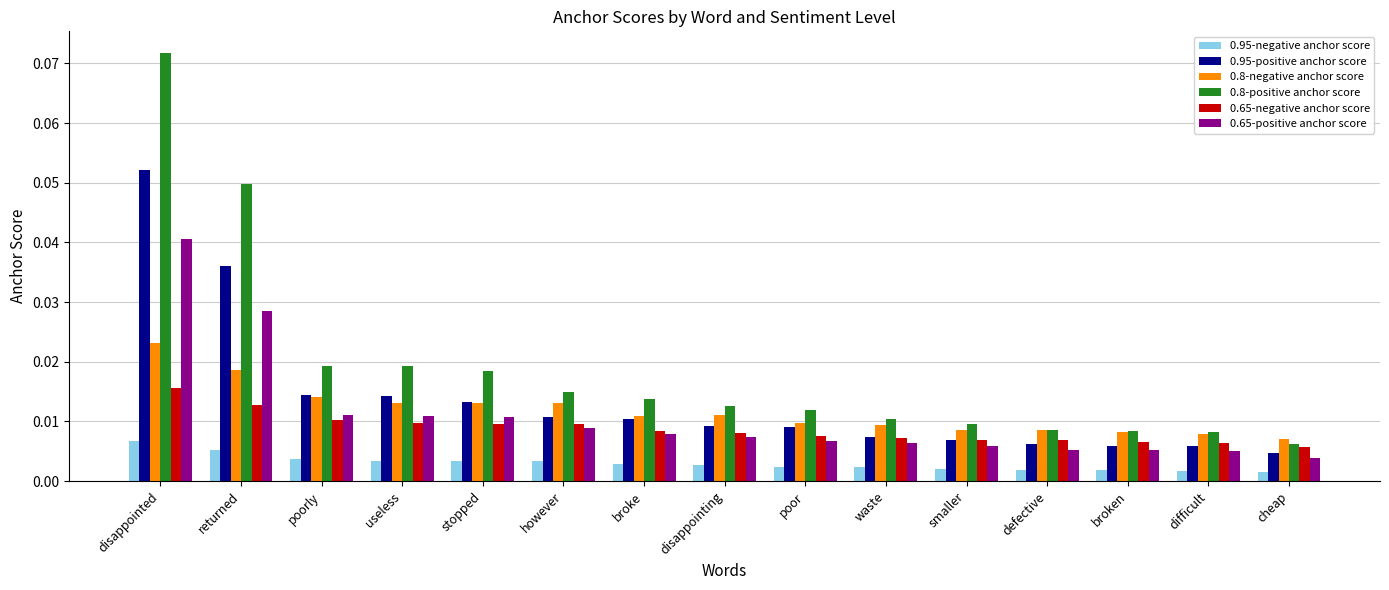

Which category has the highest value in the 0.65-positive anchor score series?

disappointed